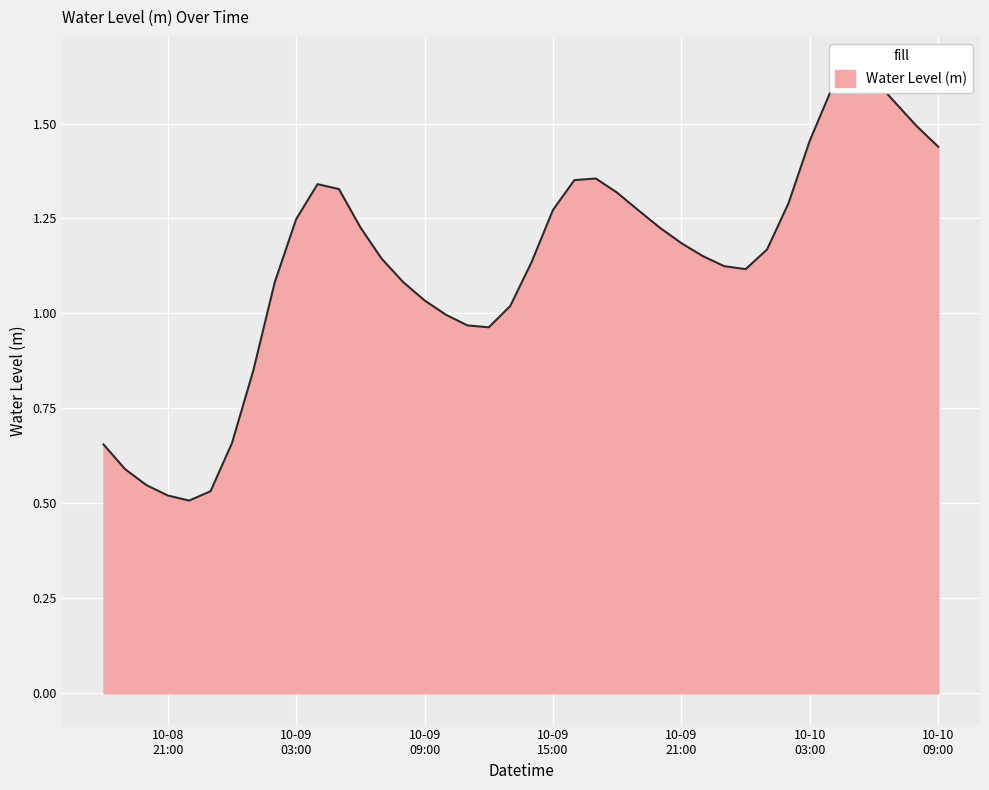

Rank the categories by value from highest to lowest.

2024-10-10 05:00:00, 2024-10-10 06:00:00, 2024-10-10 04:00:00, 2024-10-10 07:00:00, 2024-10-10 08:00:00, 2024-10-10 03:00:00, 2024-10-10 09:00:00, 2024-10-09 17:00:00, 2024-10-09 16:00:00, 2024-10-09 04:00:00, 2024-10-09 05:00:00, 2024-10-09 18:00:00, 2024-10-10 02:00:00, 2024-10-09 15:00:00, 2024-10-09 19:00:00, 2024-10-09 03:00:00, 2024-10-09 06:00:00, 2024-10-09 20:00:00, 2024-10-09 21:00:00, 2024-10-10 01:00:00, 2024-10-09 22:00:00, 2024-10-09 07:00:00, 2024-10-09 14:00:00, 2024-10-09 23:00:00, 2024-10-10 00:00:00, 2024-10-09 08:00:00, 2024-10-09 02:00:00, 2024-10-09 09:00:00, 2024-10-09 13:00:00, 2024-10-09 10:00:00, 2024-10-09 11:00:00, 2024-10-09 12:00:00, 2024-10-09 01:00:00, 2024-10-09 00:00:00, 2024-10-08 18:00:00, 2024-10-08 19:00:00, 2024-10-08 20:00:00, 2024-10-08 23:00:00, 2024-10-08 21:00:00, 2024-10-08 22:00:00